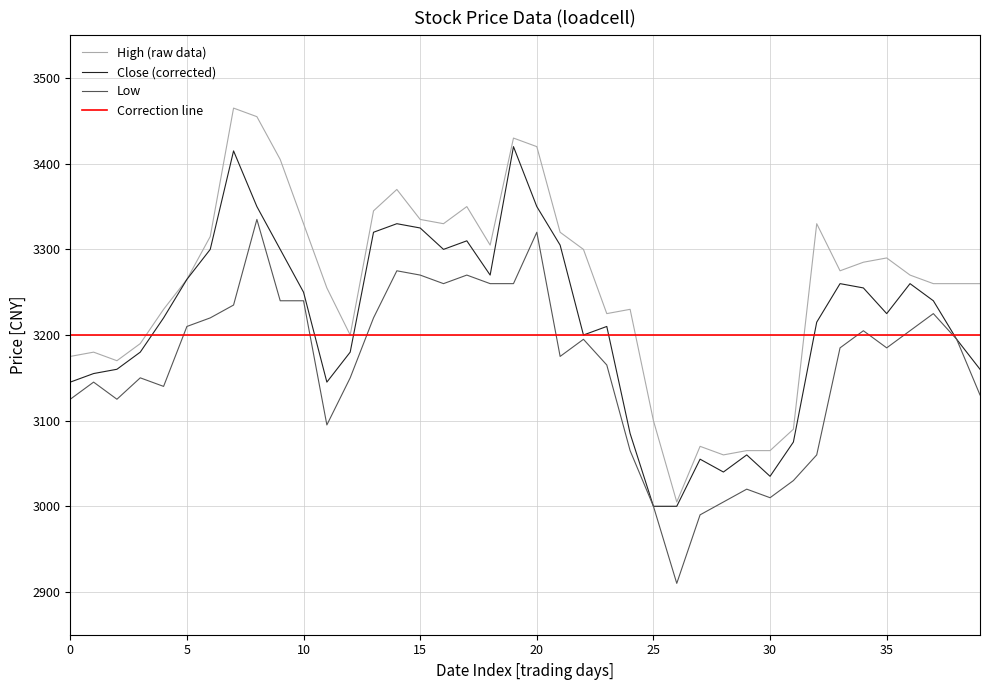

True or false: Low and High intersect in this chart.

False